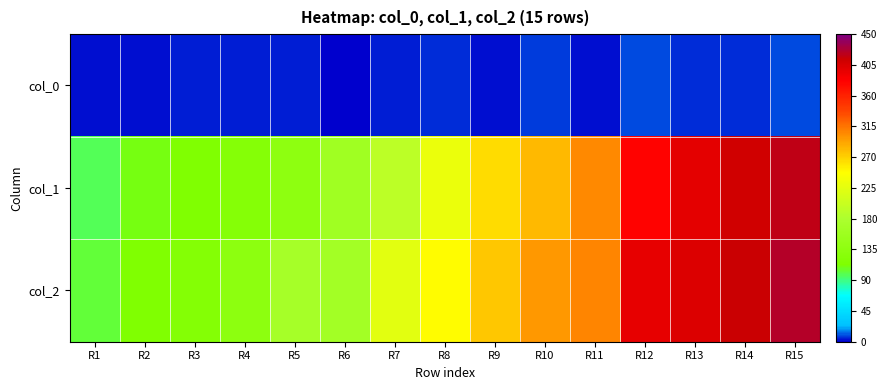

Count the number of data series in this chart.

3